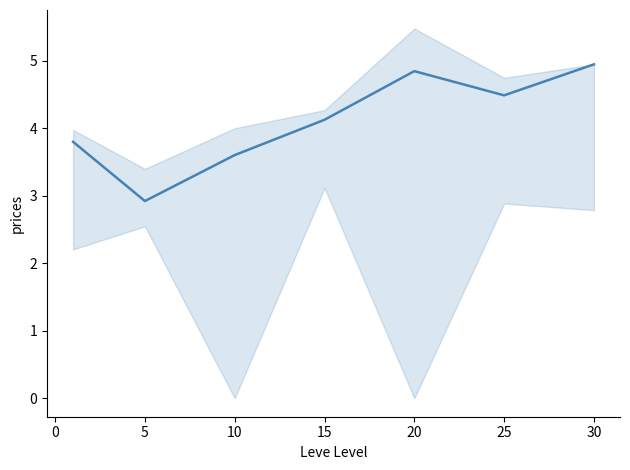

How many values are below 4?

3